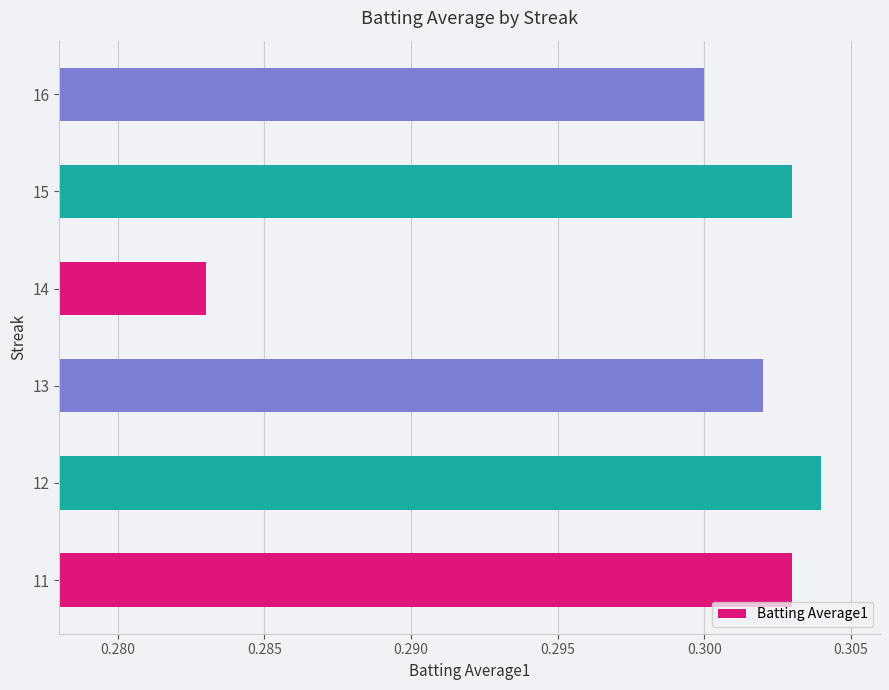

Which label corresponds to the smallest value in the chart?

14